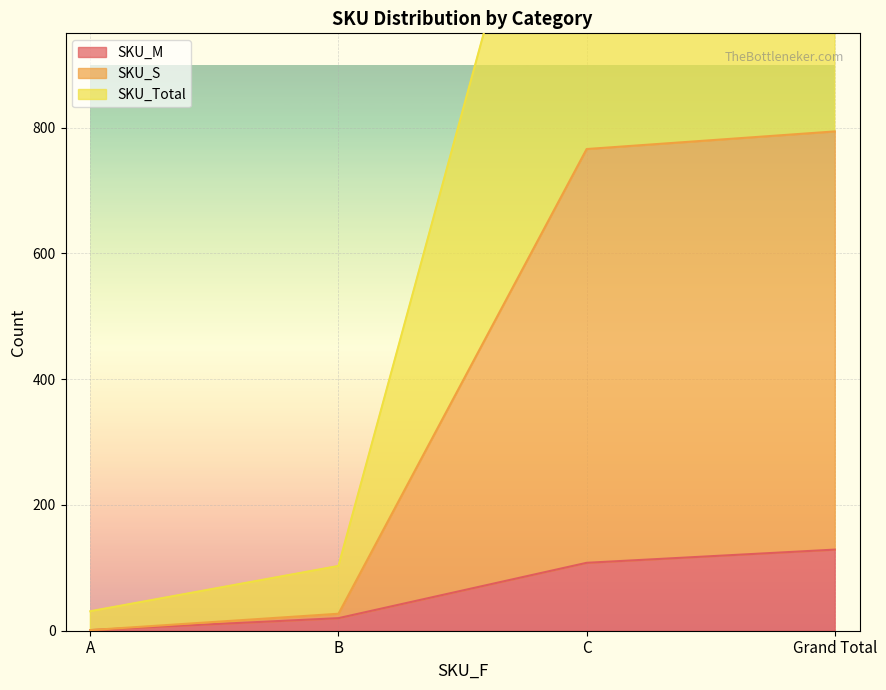

What is the difference between the highest and lowest values at B?

83